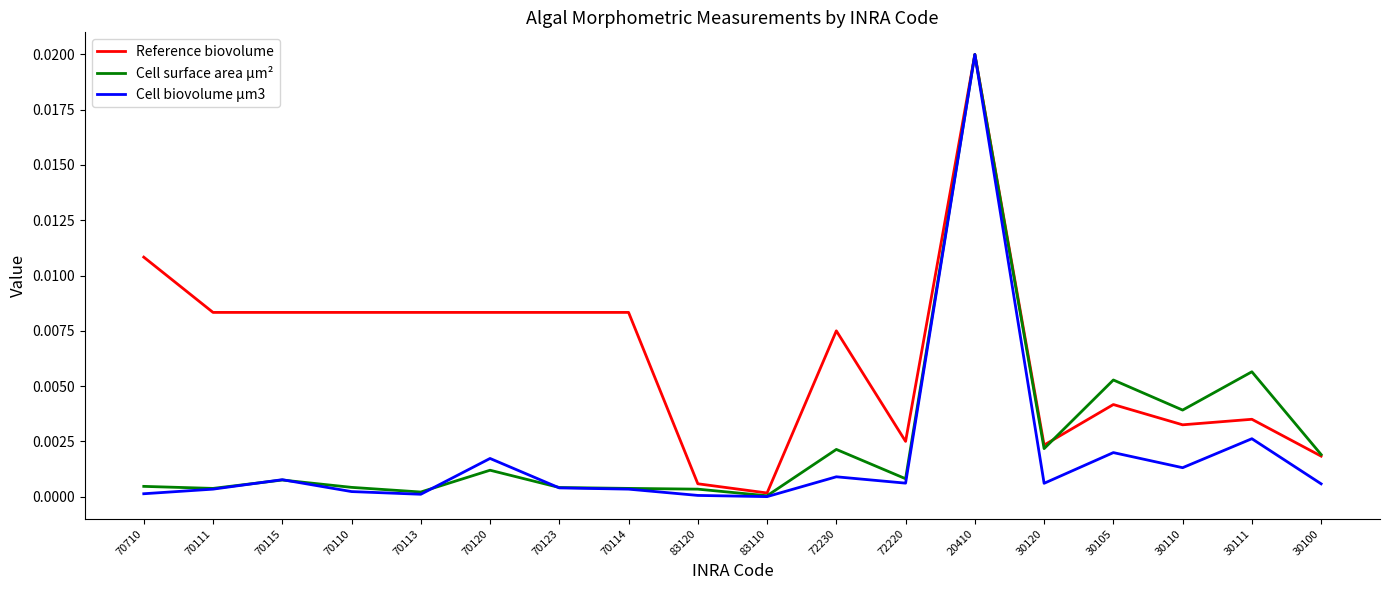

At how many categories does at least one series exceed 0?

18